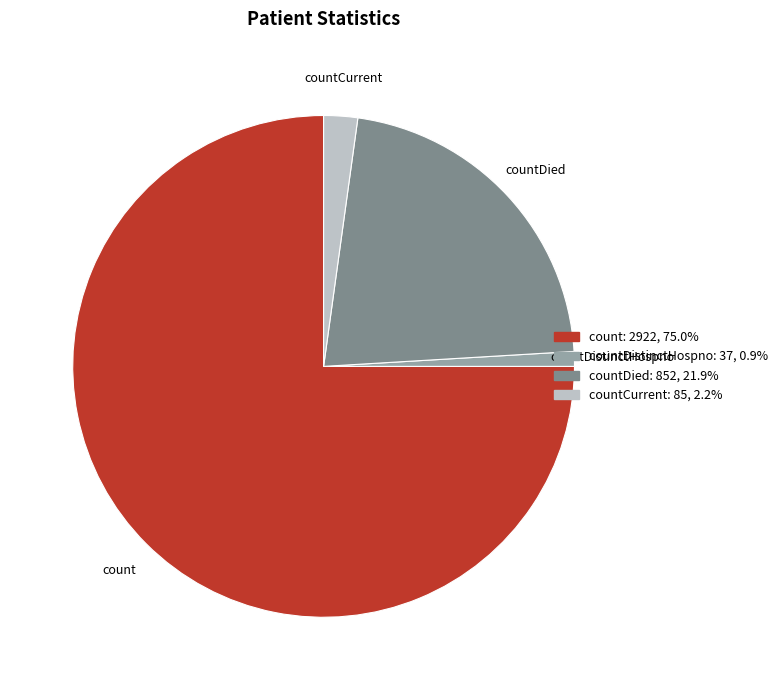

The count slice represents 75% of the pie. True or false?

True